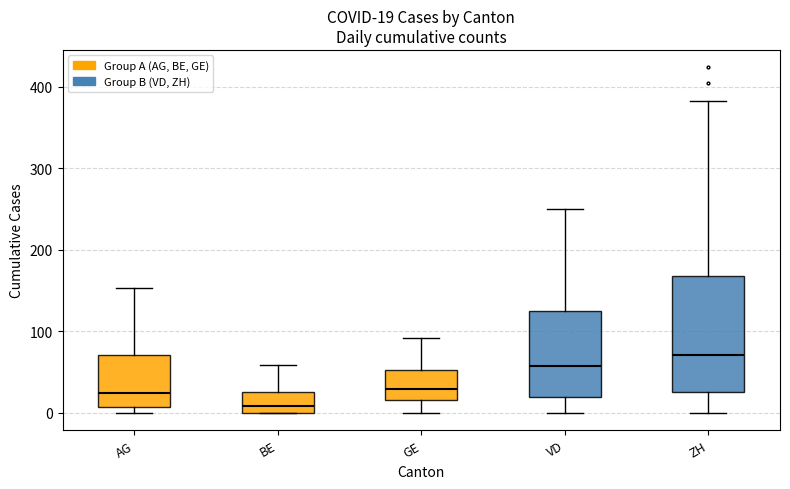

Which box has the highest median line?

ZH